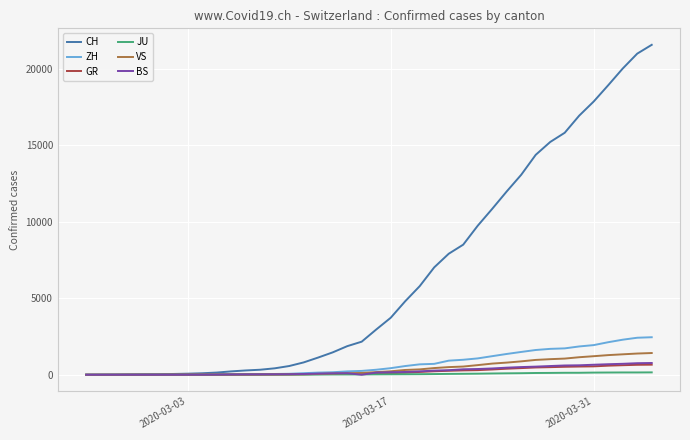

What is the highest value of the BS series?

767